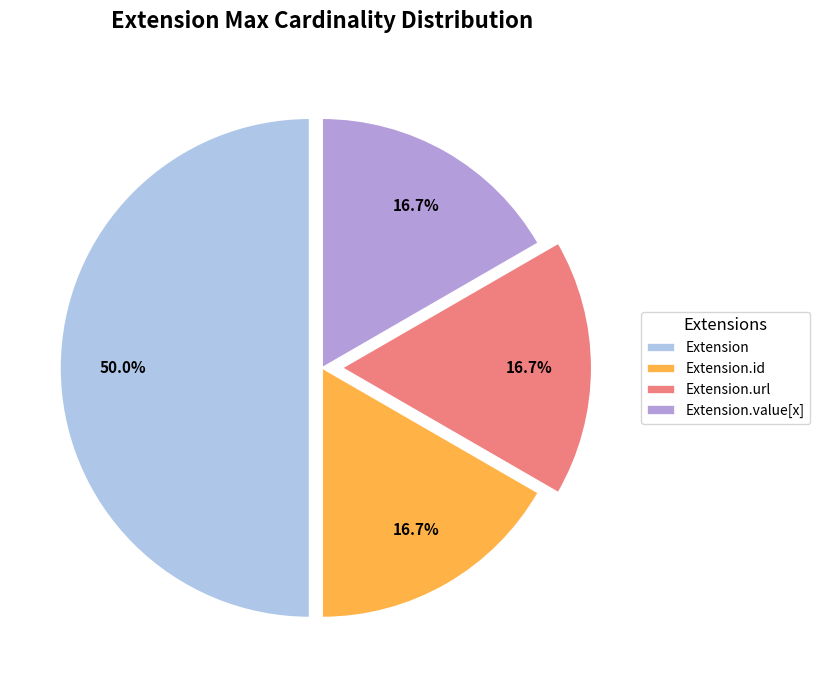

True or false: Extension.url accounts for 99% of the total.

False